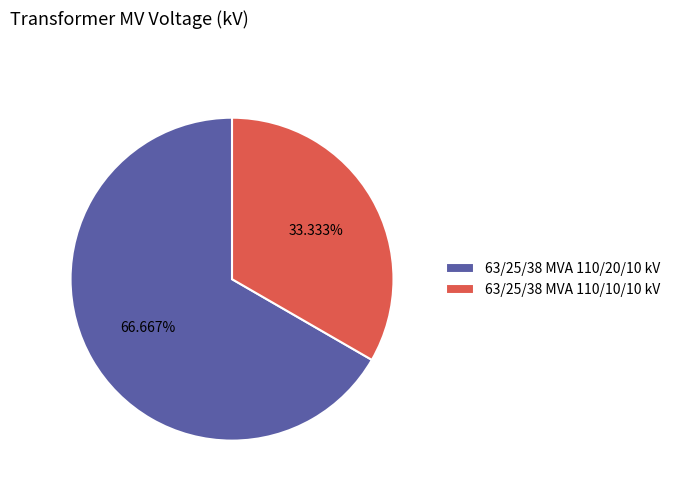

Count the number of slices in the pie.

2